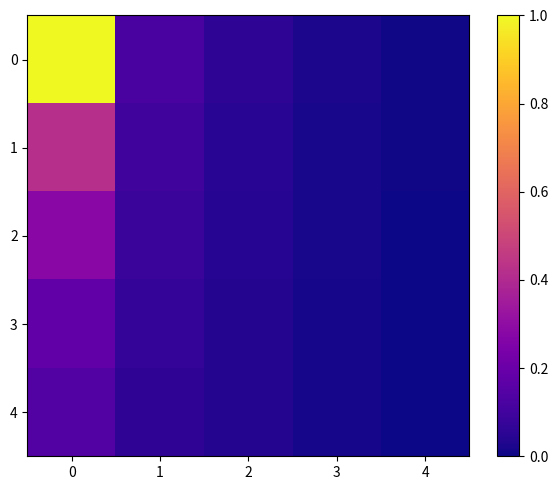

Which category has the lowest value across all series?

4